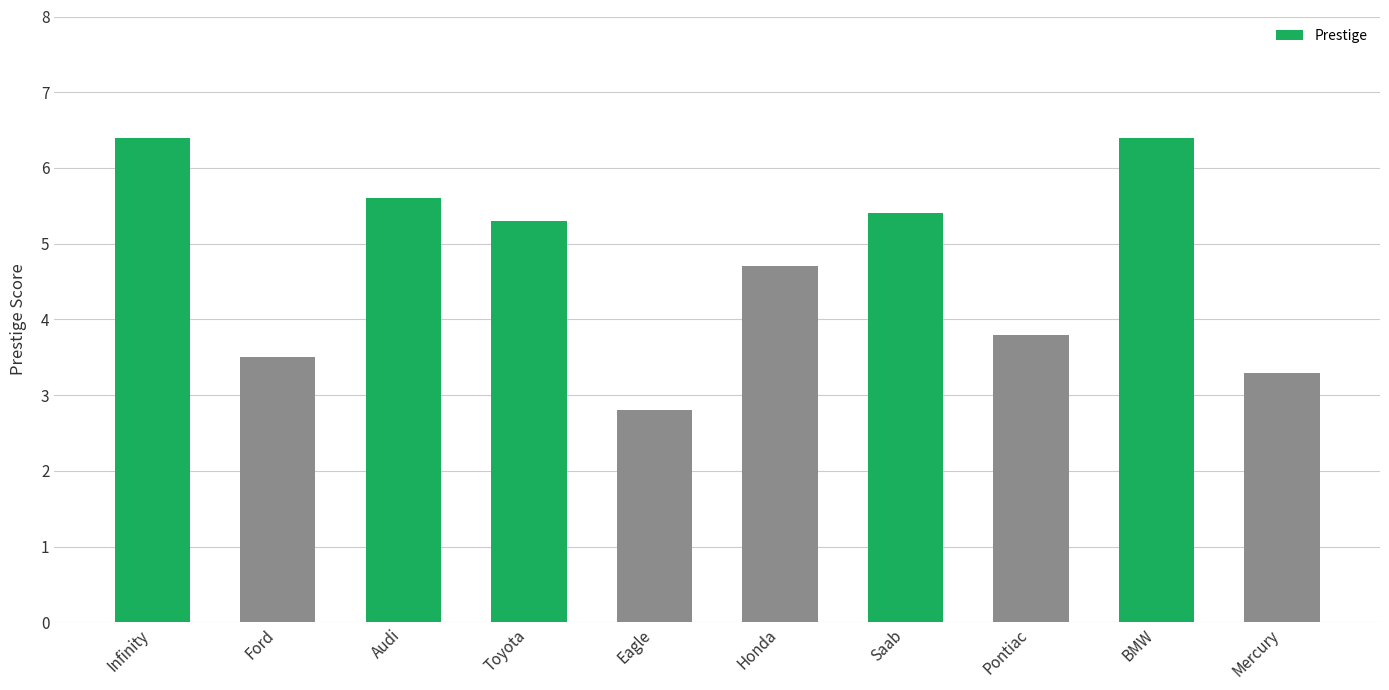

Read the value at BMW.

6.4